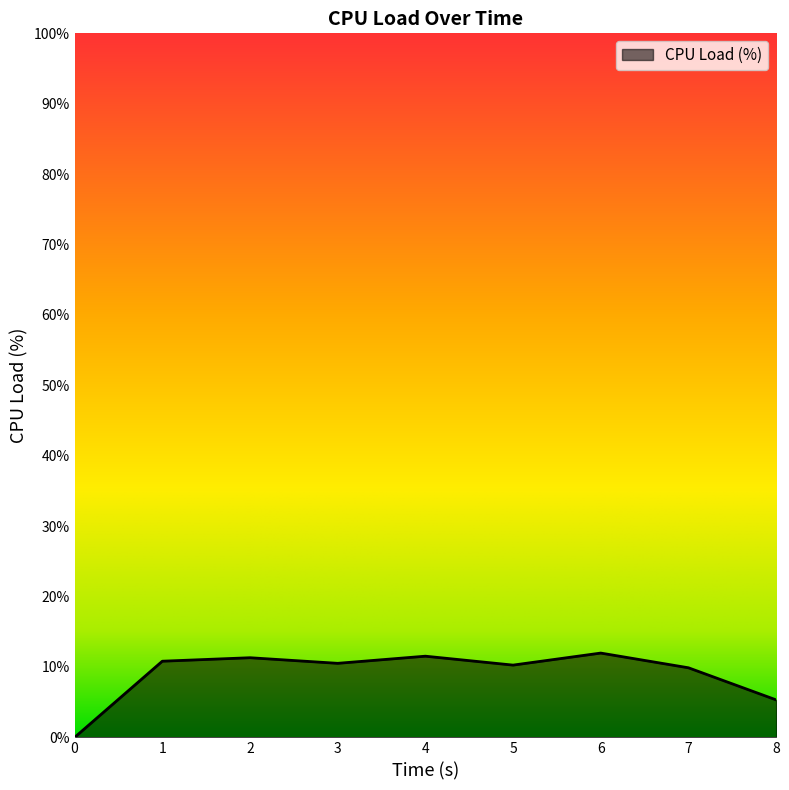

The value at 1 is 10.8. True or false?

True